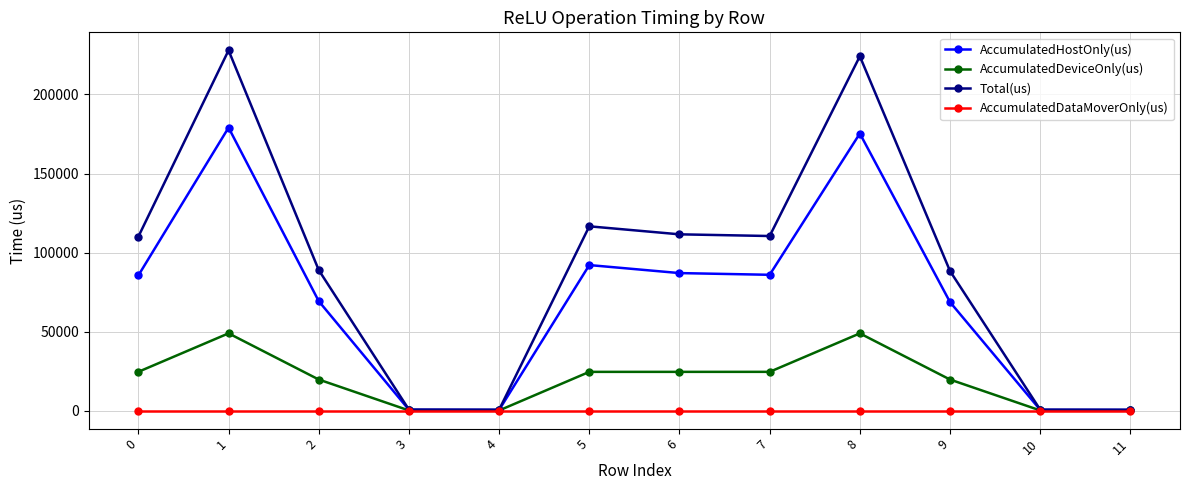

Rank the series by their maximum value, from lowest to highest.

AccumulatedDataMoverOnly(us), AccumulatedDeviceOnly(us), AccumulatedHostOnly(us), Total(us)